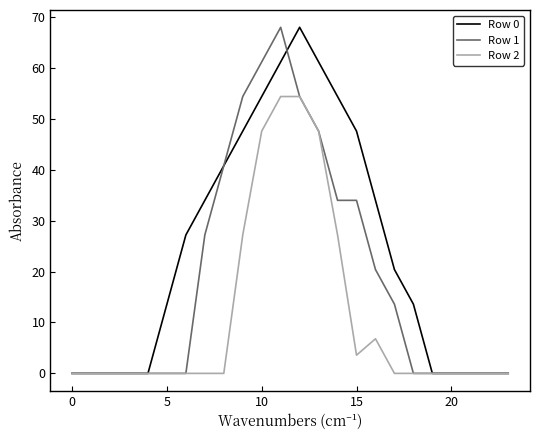

What is the maximum value shown in the chart?

68.0